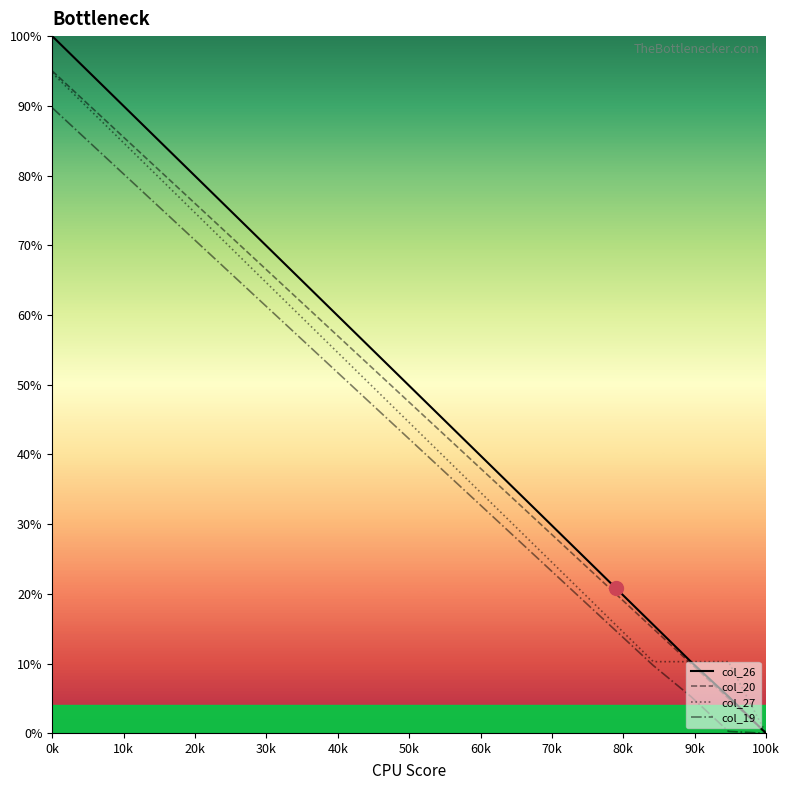

What is the average value of the col_20 series?

47.5